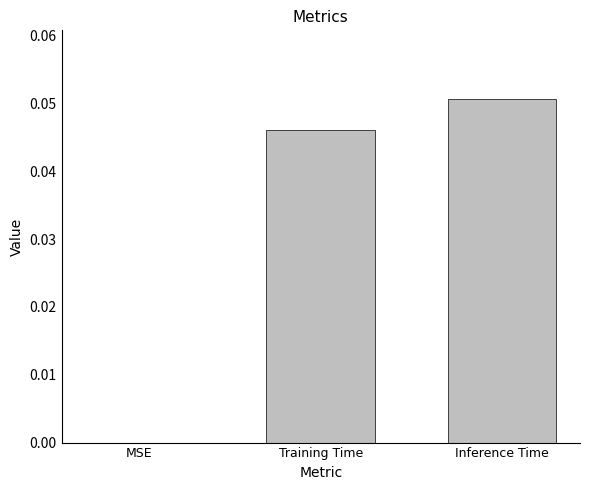

Is it true that the value at MSE is 0.0?

True